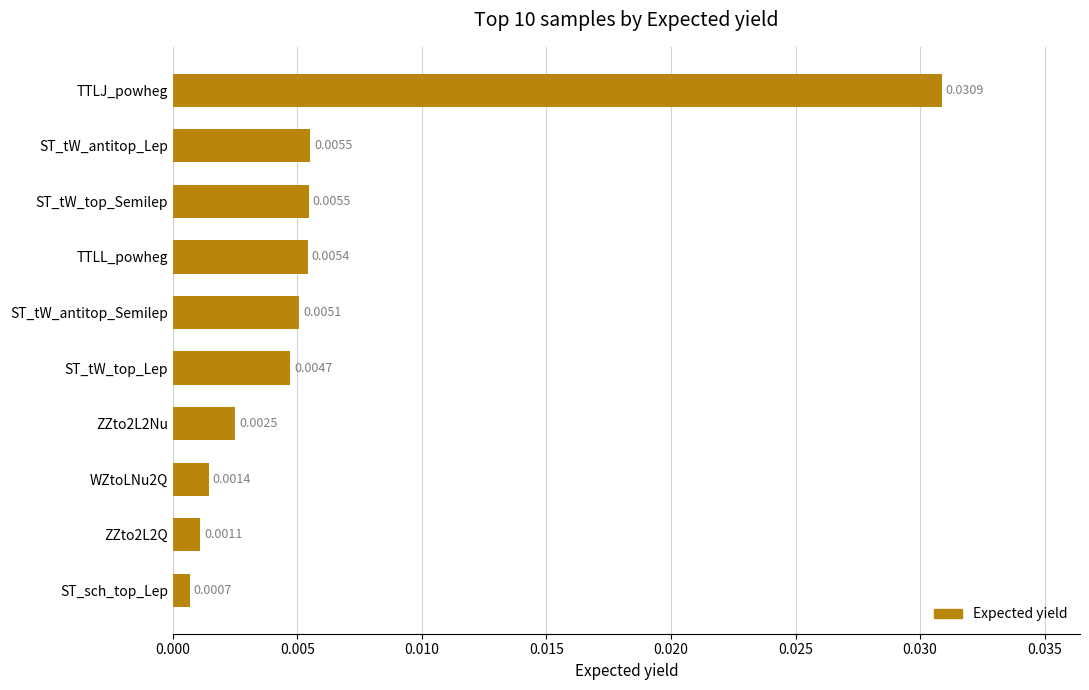

What is the label of the 5th bar from the bottom?

ST_tW_top_Lep